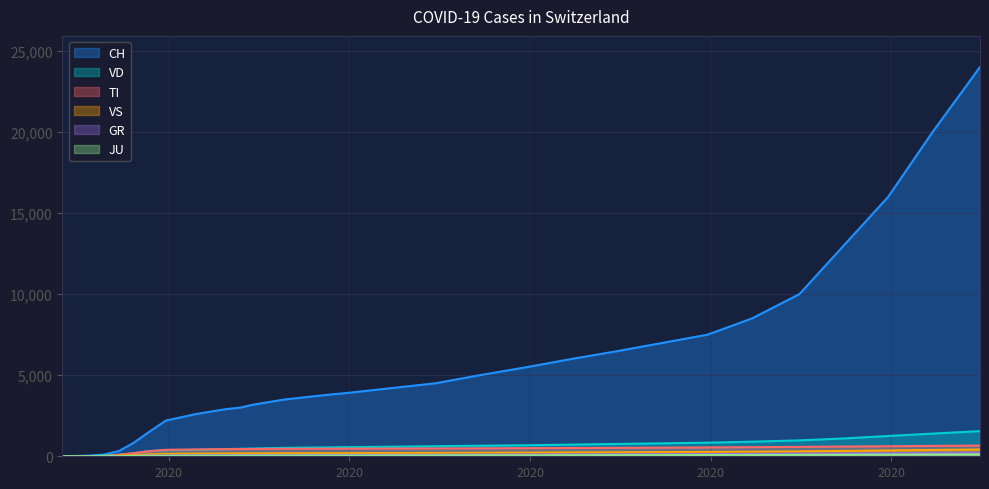

True or false: VD and CH cross at least once.

False